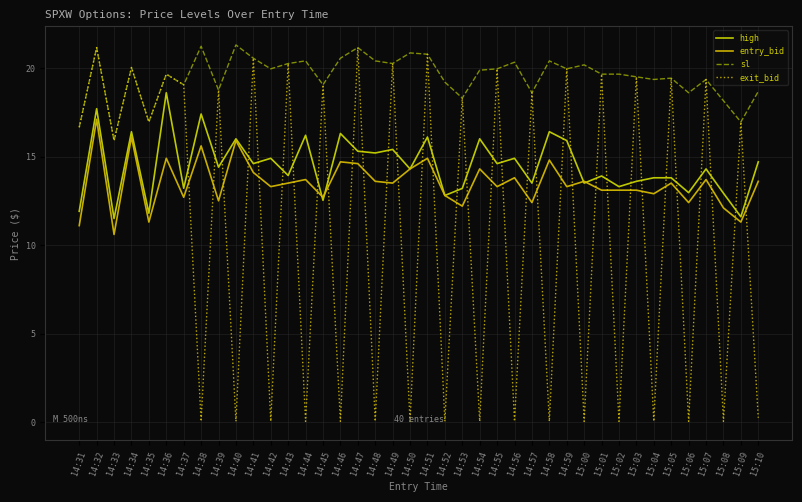

At which category does exit_bid reach its first local peak?

14:32